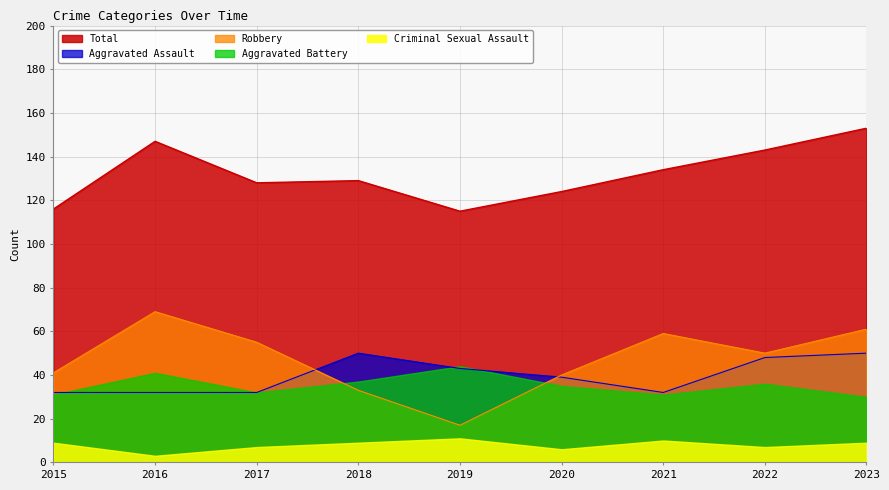

What is the sum of all Total values?

1189